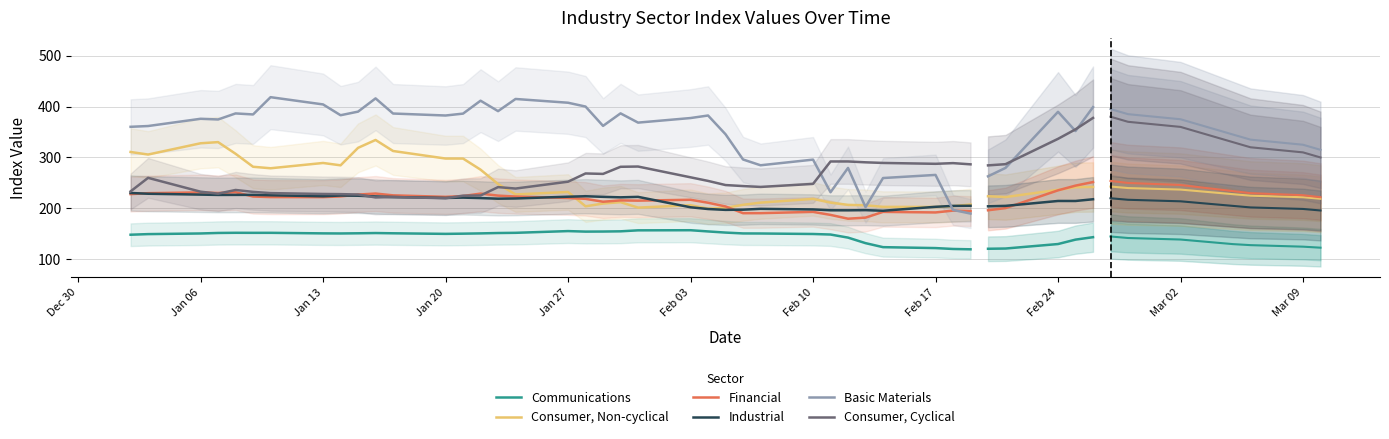

Does the chart display data point markers on the line(s)?

No